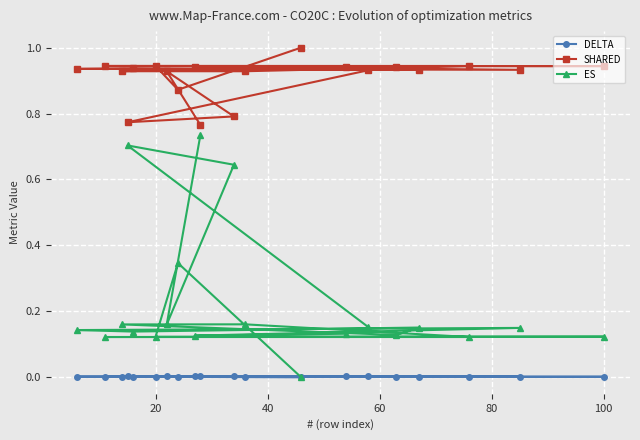

Which series has the largest range (max minus min)?

ES